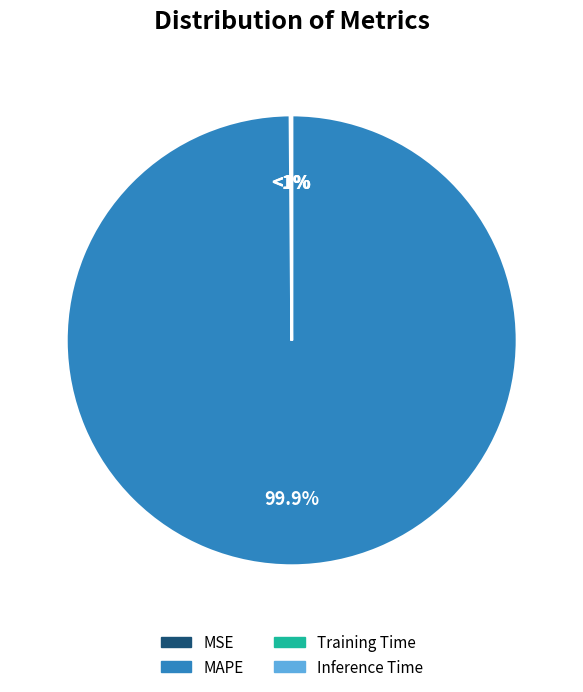

Is there a majority slice in this chart?

Yes